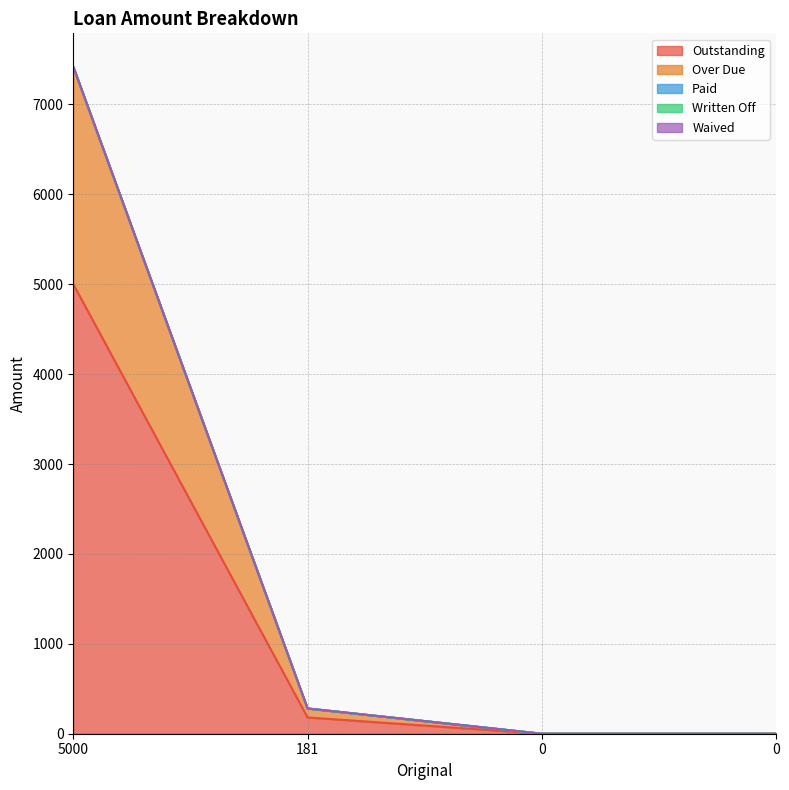

True or false: Written Off and Waived intersect in this chart.

False